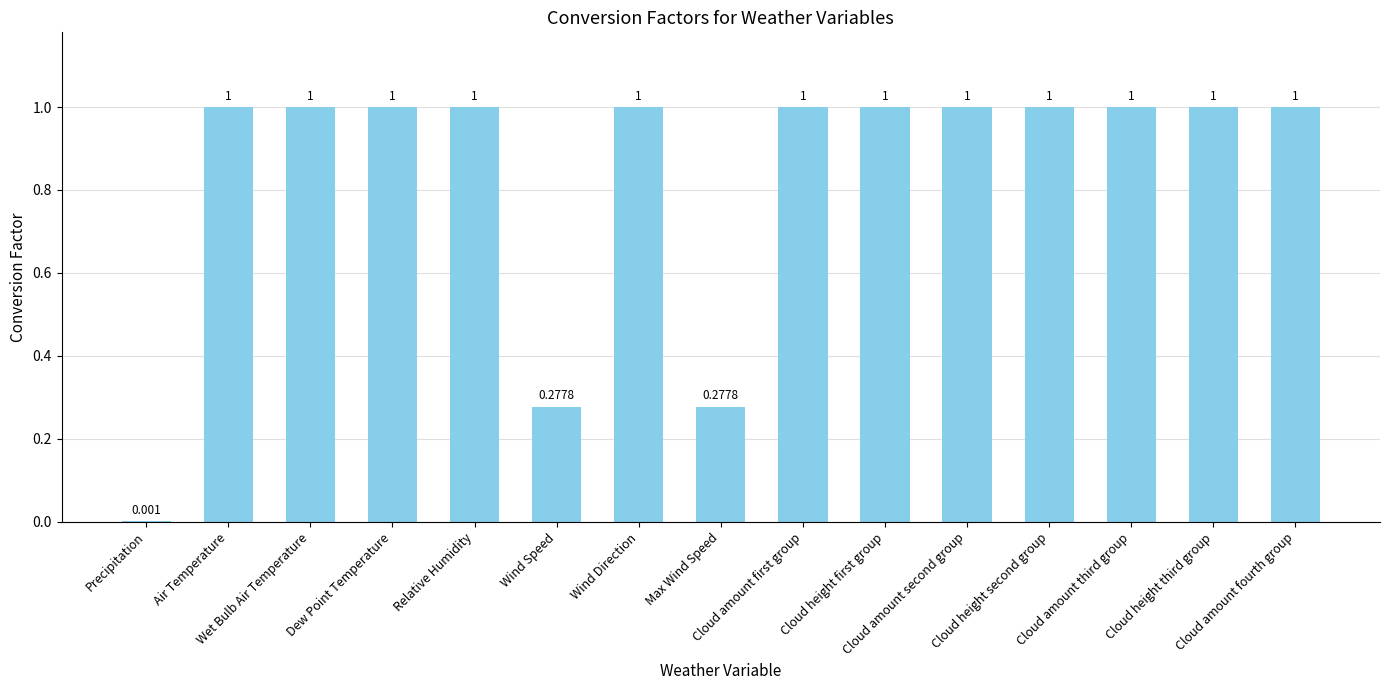

Reading left to right, list all the values displayed in this chart.

Precipitation=0.0	Air Temperature=1.0	Wet Bulb Air Temperature=1.0	Dew Point Temperature=1.0	Relative Humidity=1.0	Wind Speed=0.3	Wind Direction=1.0	Max Wind Speed=0.3	Cloud amount first group=1.0	Cloud height first group=1.0	Cloud amount second group=1.0	Cloud height second group=1.0	Cloud amount third group=1.0	Cloud height third group=1.0	Cloud amount fourth group=1.0